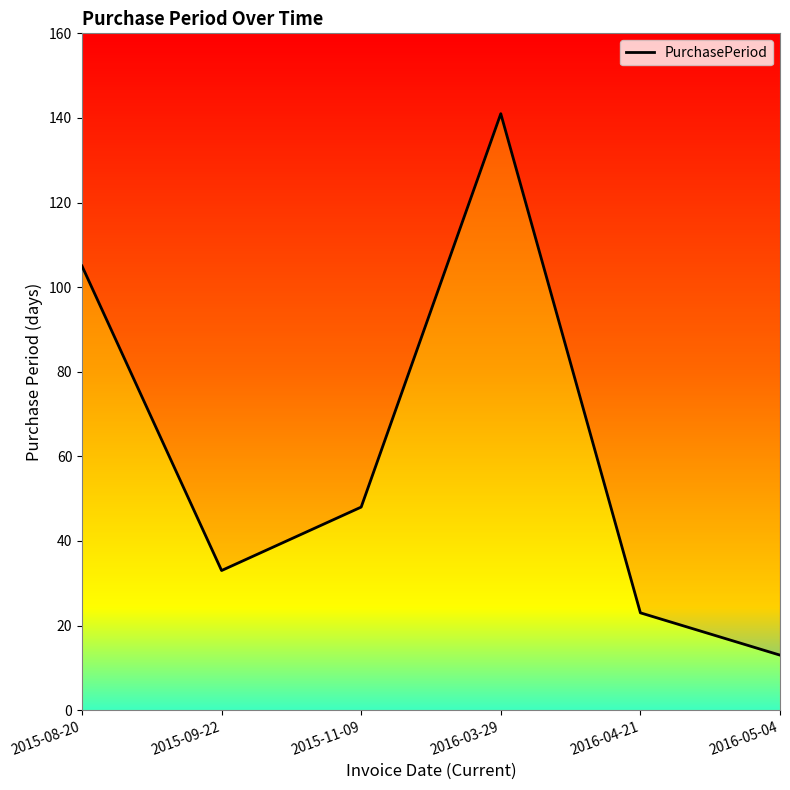

At which category does the data reach its first local peak?

2016-03-29